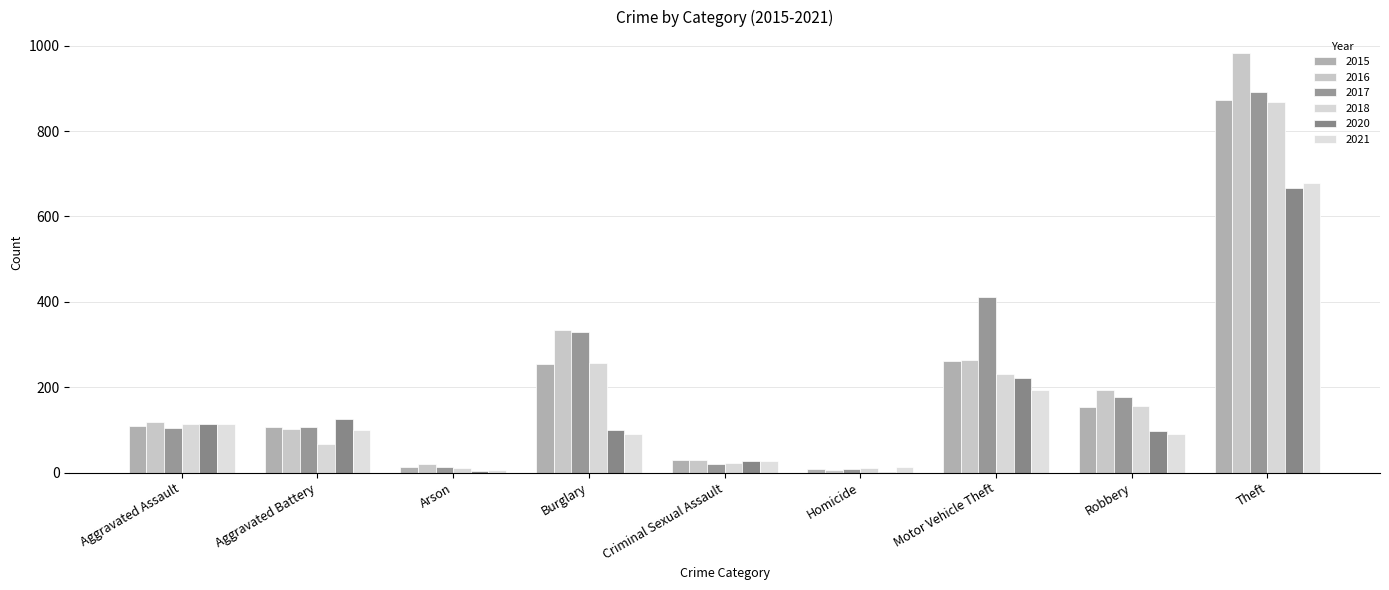

Which series changed the most between Criminal Sexual Assault and Theft?

2016